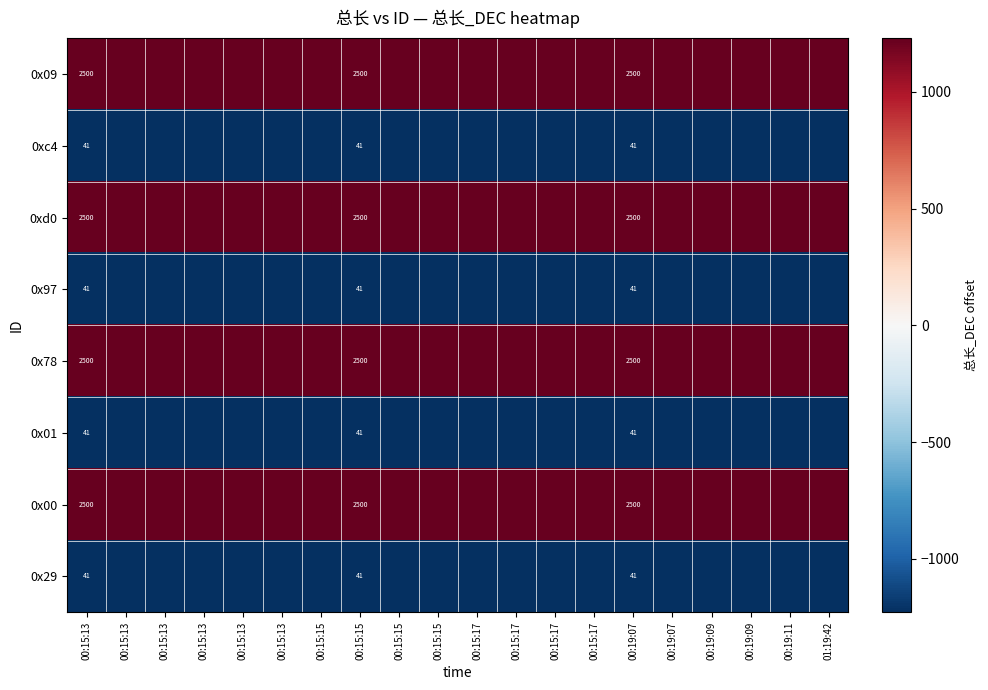

Is it true that 0xd0 equals 1229.5 at 00:19:09?

True